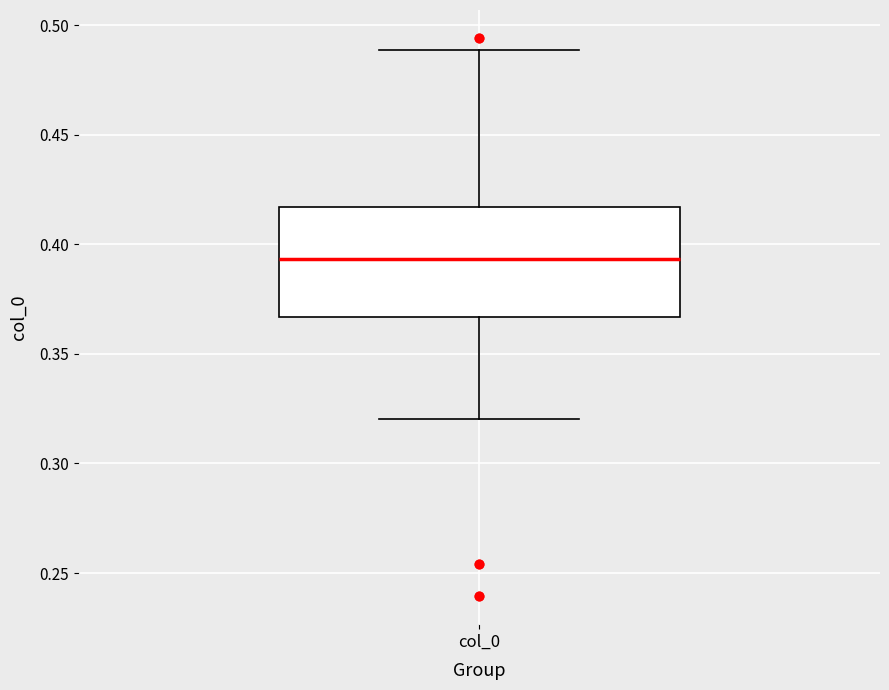

Transcribe this box plot: give where the median line is, the range the box spans, and where the two whiskers end, as read against the y-axis. The values are not printed on the chart, so give them approximately, as read against the axis.

median 0.395, box 0.365 to 0.415, whiskers 0.320 to 0.490